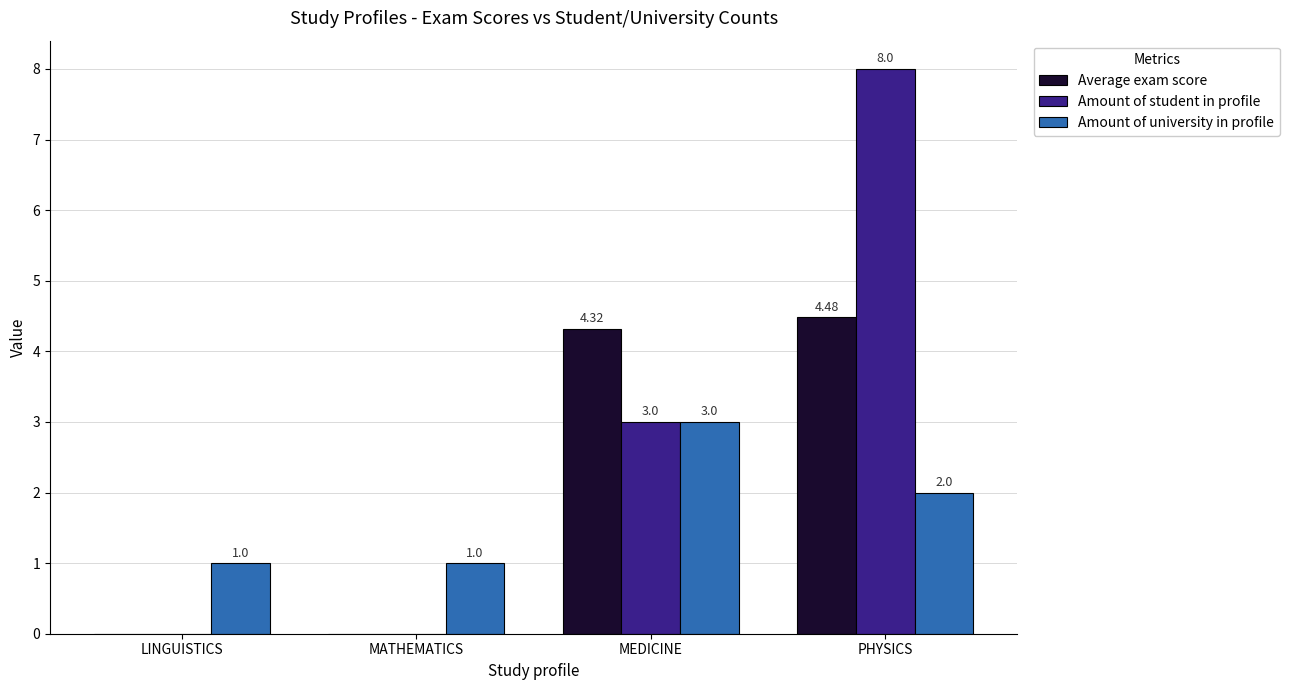

True or false: Average exam score has a value of 8.0 at PHYSICS.

False